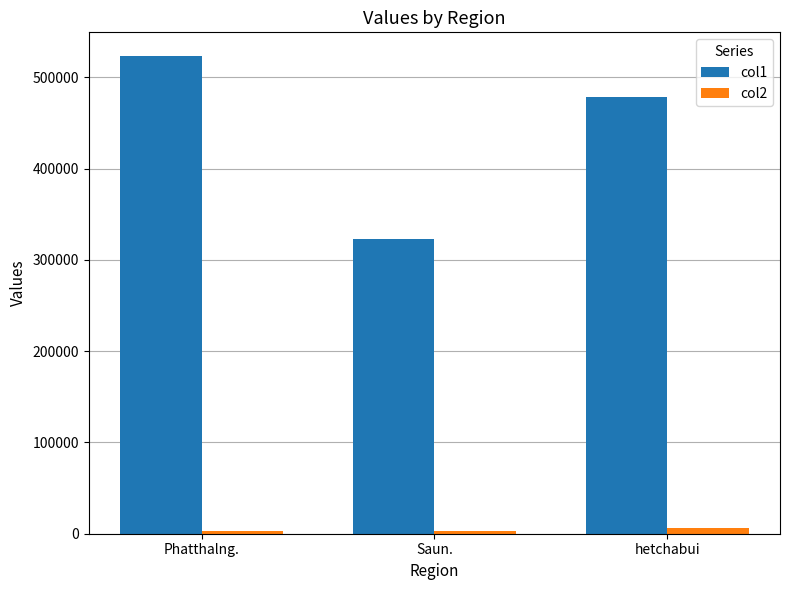

What is the difference between the highest and lowest values at Phatthalng.?

519579.5